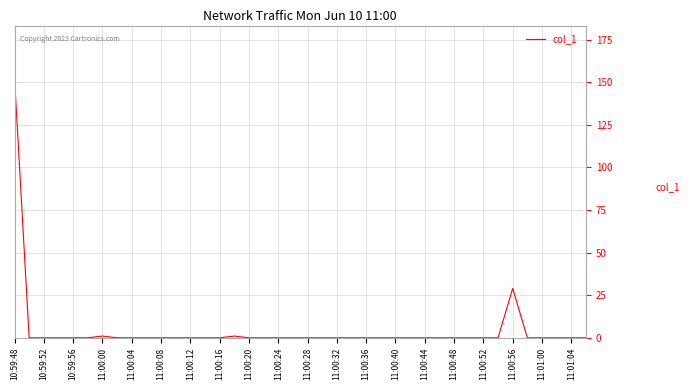

What is the maximum value shown in the chart?

152.8